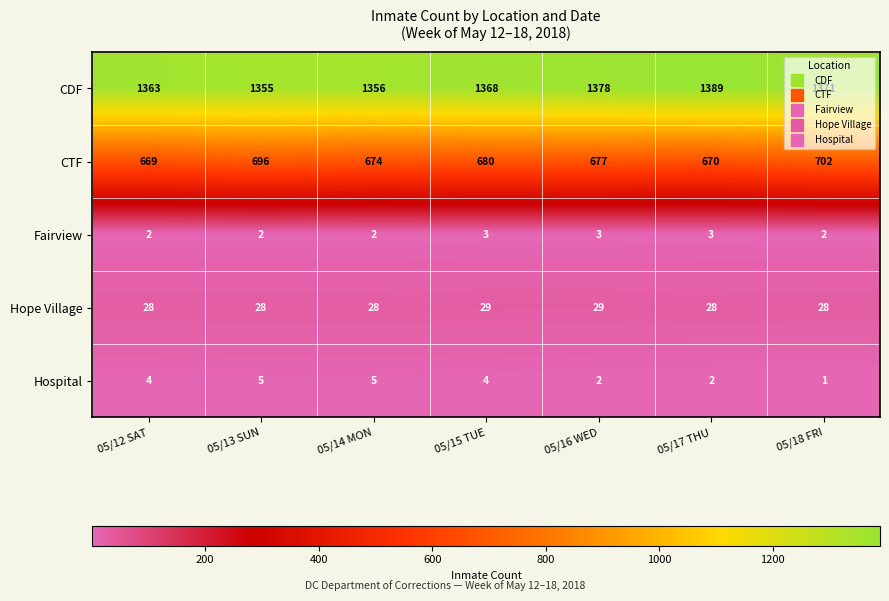

Read the CDF value at 05/17 THU.

1389